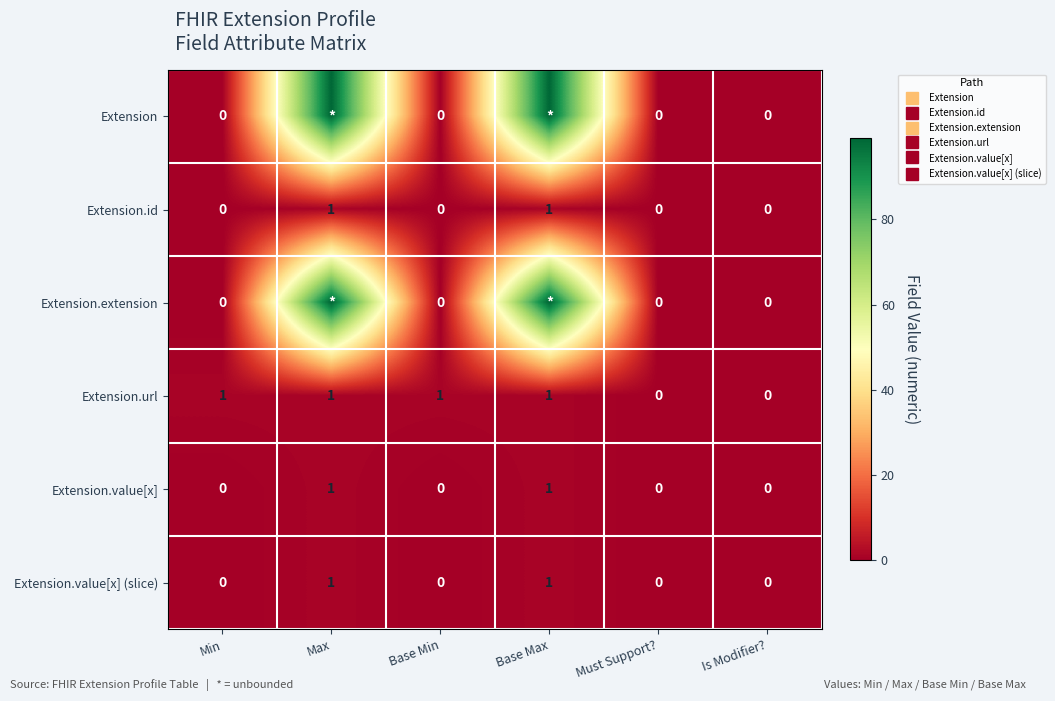

At which category is the sum across all series the highest?

Max